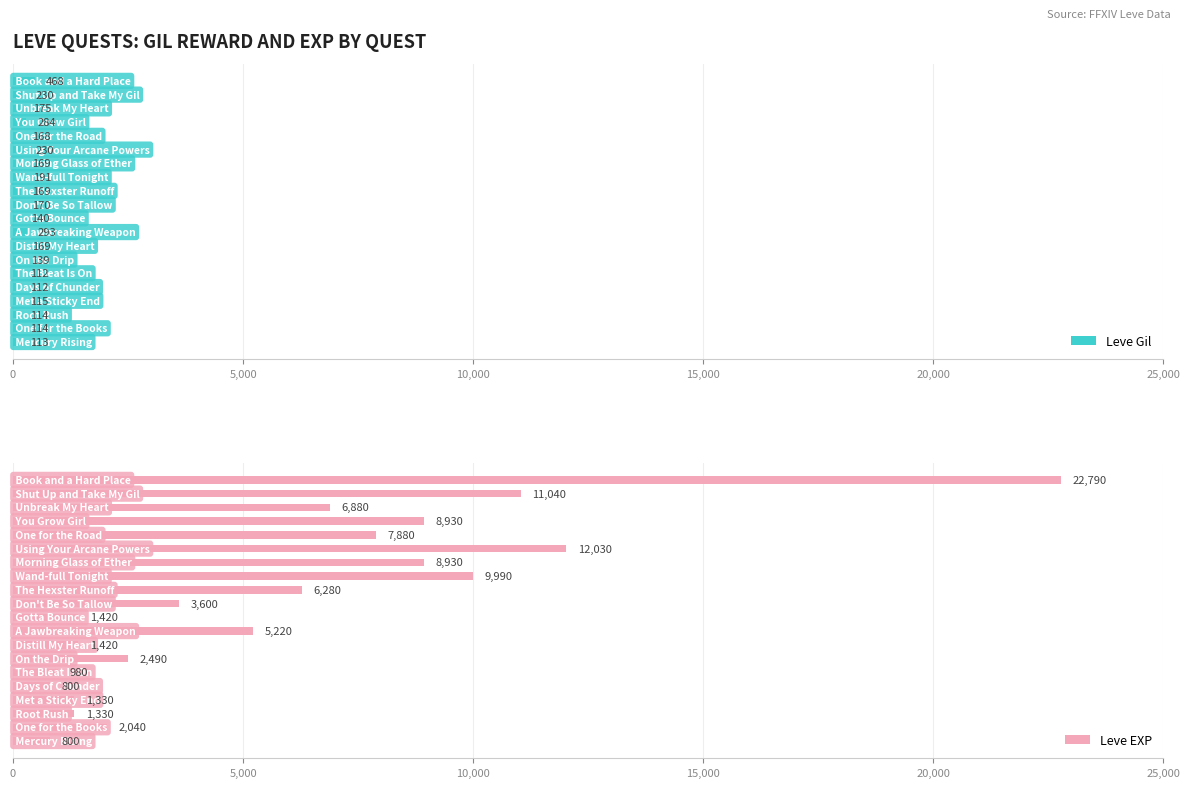

How many series are shown in this chart?

2